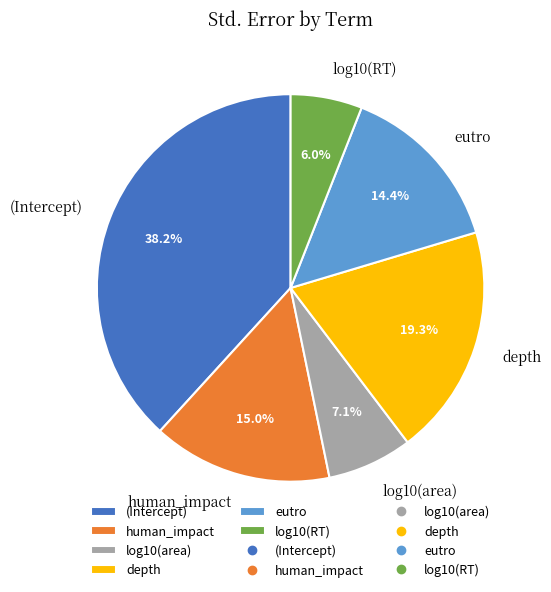

What percentage is the human_impact slice, to the nearest percent?

15%